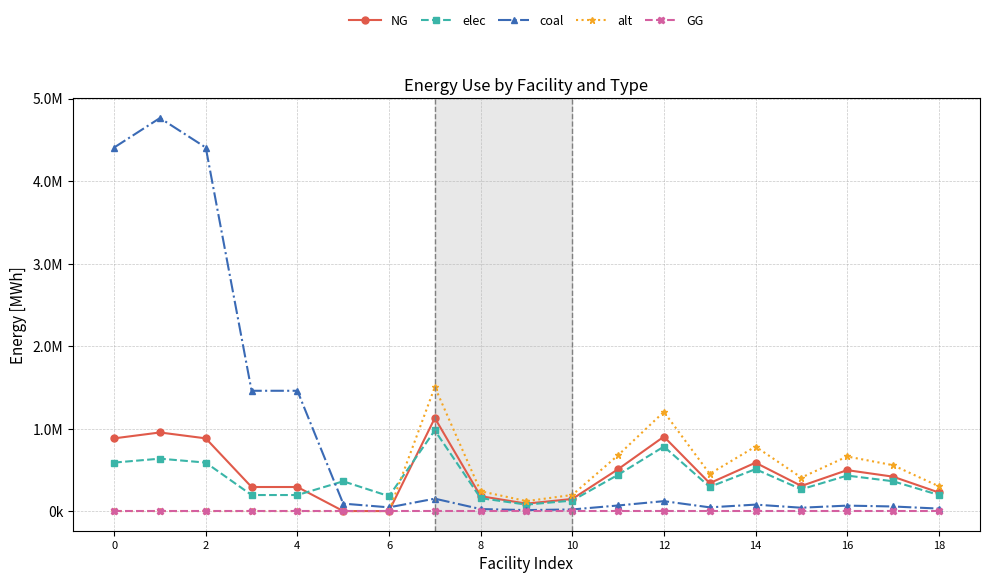

Which series has the largest total across all categories?

coal